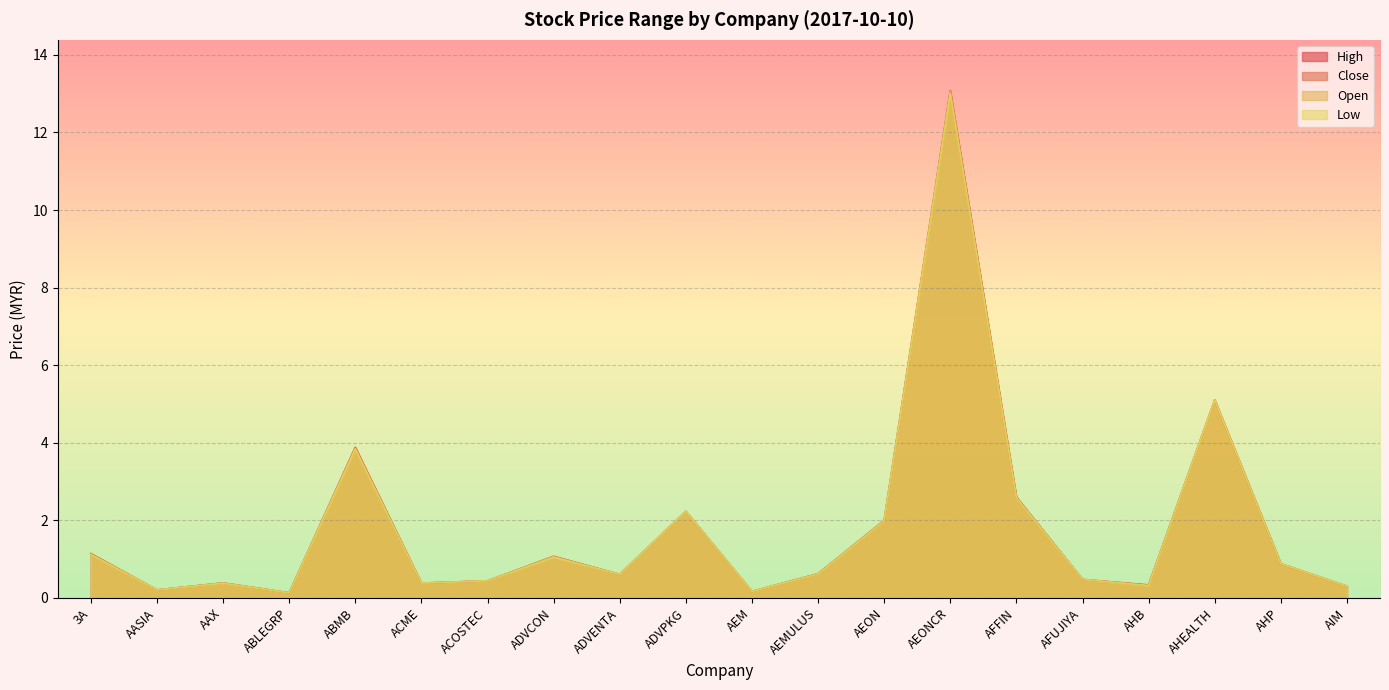

What is the difference between the maximum and second lowest values in the low series?

12.8